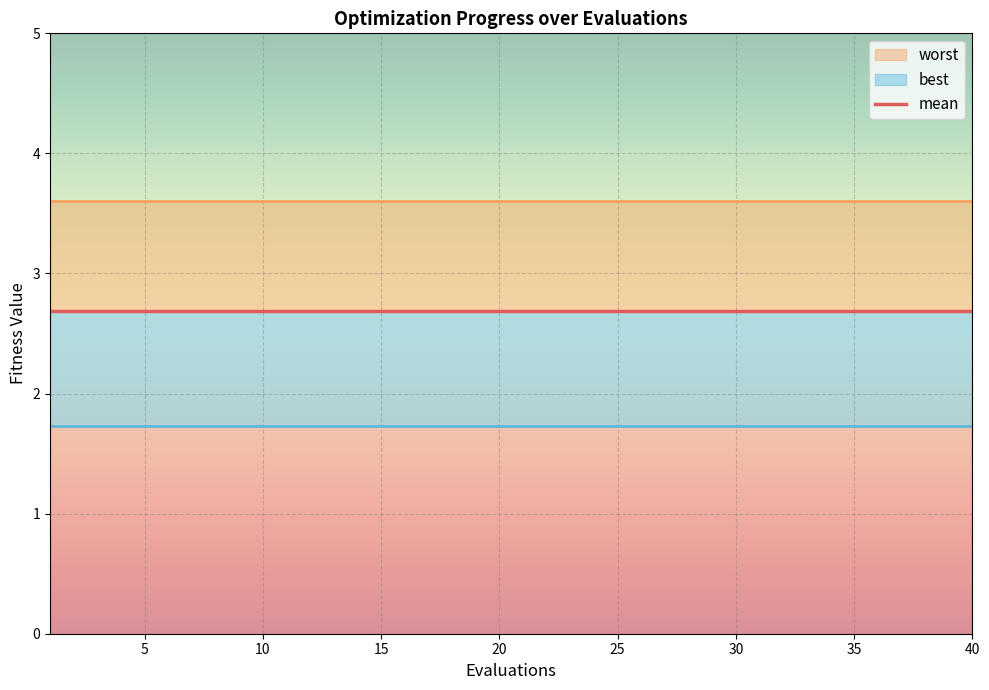

Which category has the highest value in the best series?

1